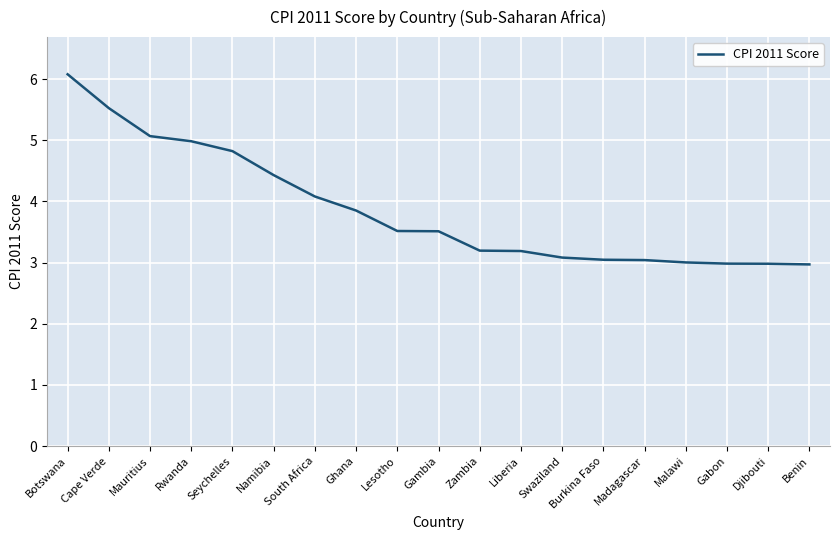

What is the difference between the values at Djibouti and Mauritius?

2.1